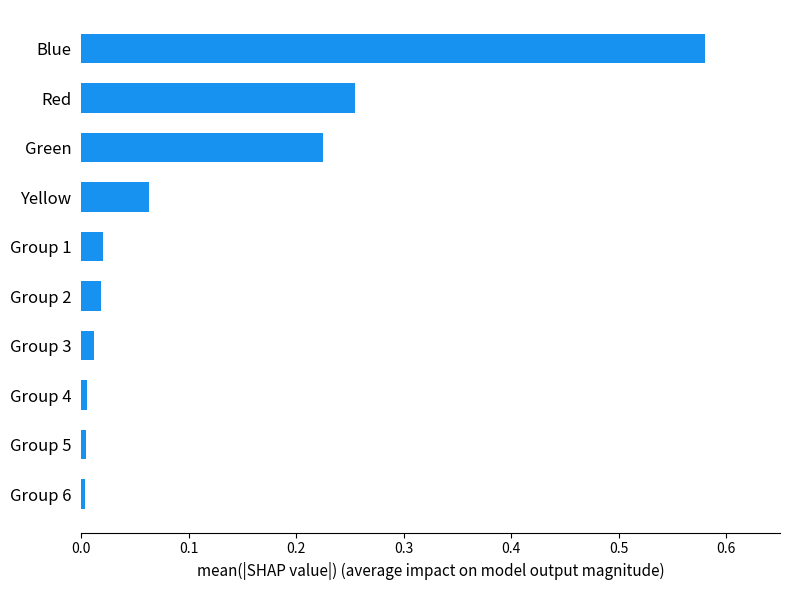

True or false: the data shows 0.4 at Red.

False